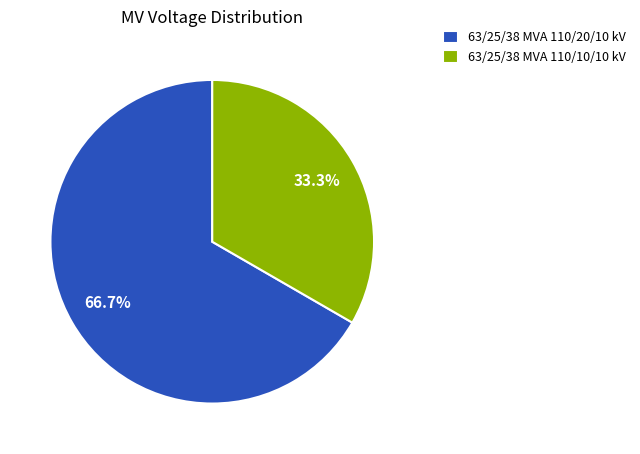

Which has a higher value, 63/25/38 MVA 110/10/10 kV or 63/25/38 MVA 110/20/10 kV?

63/25/38 MVA 110/20/10 kV